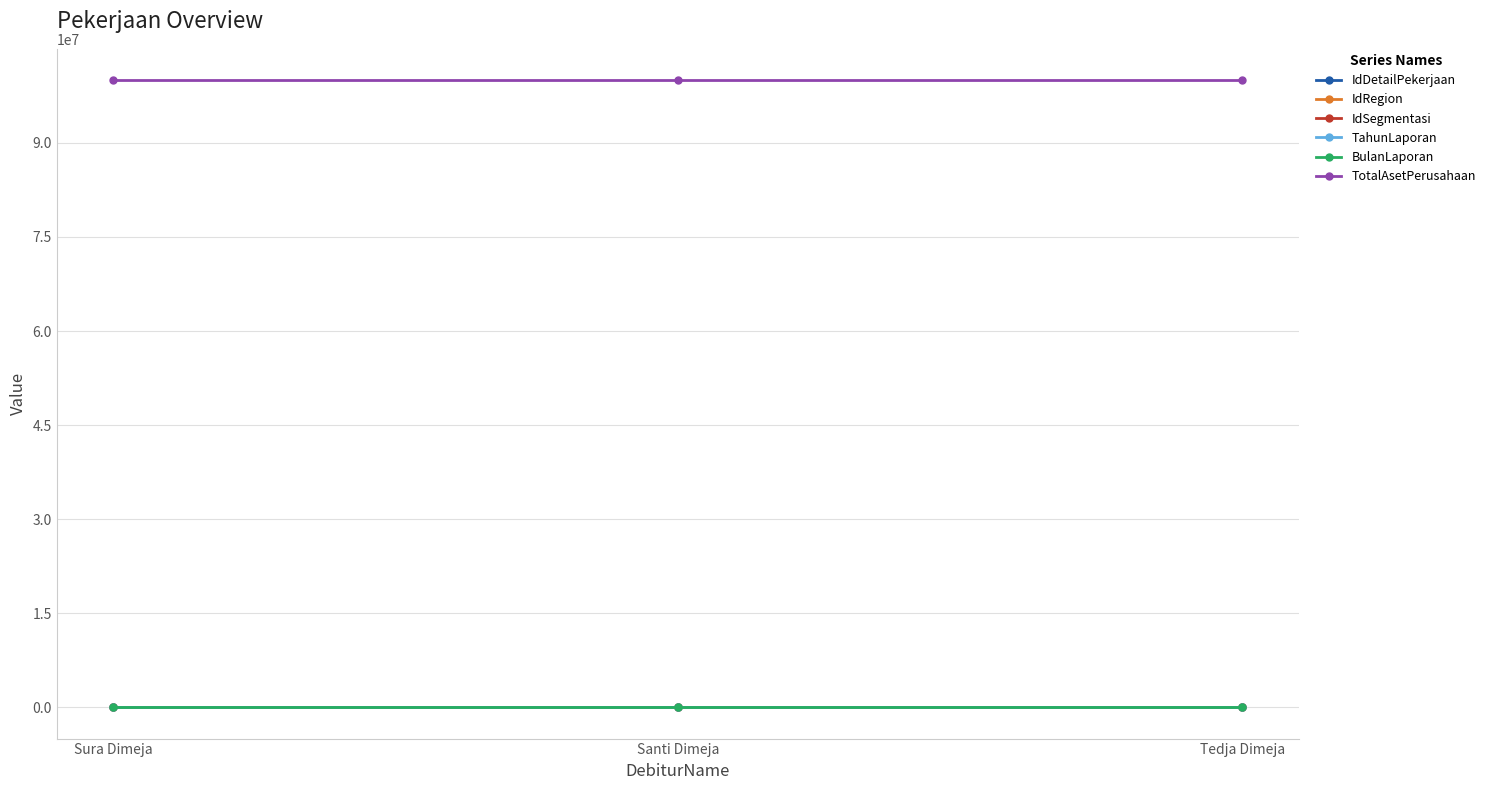

What is the difference between the highest and lowest values at Tedja Dimeja?

99999999